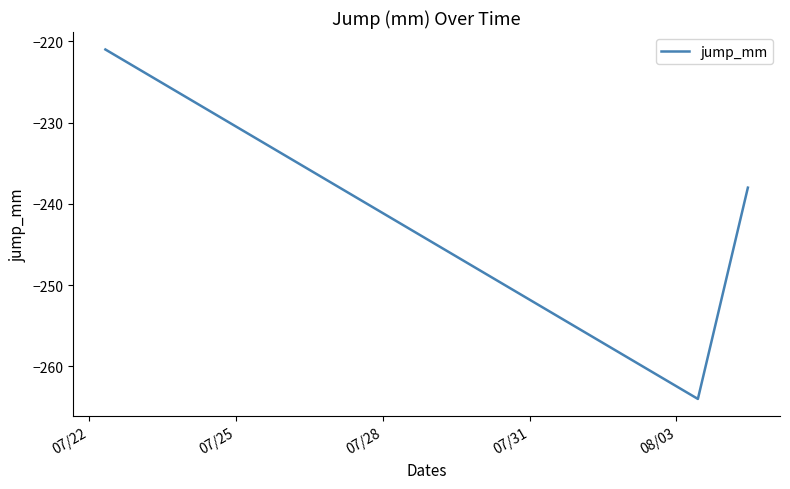

What is the maximum value shown in the chart?

-221